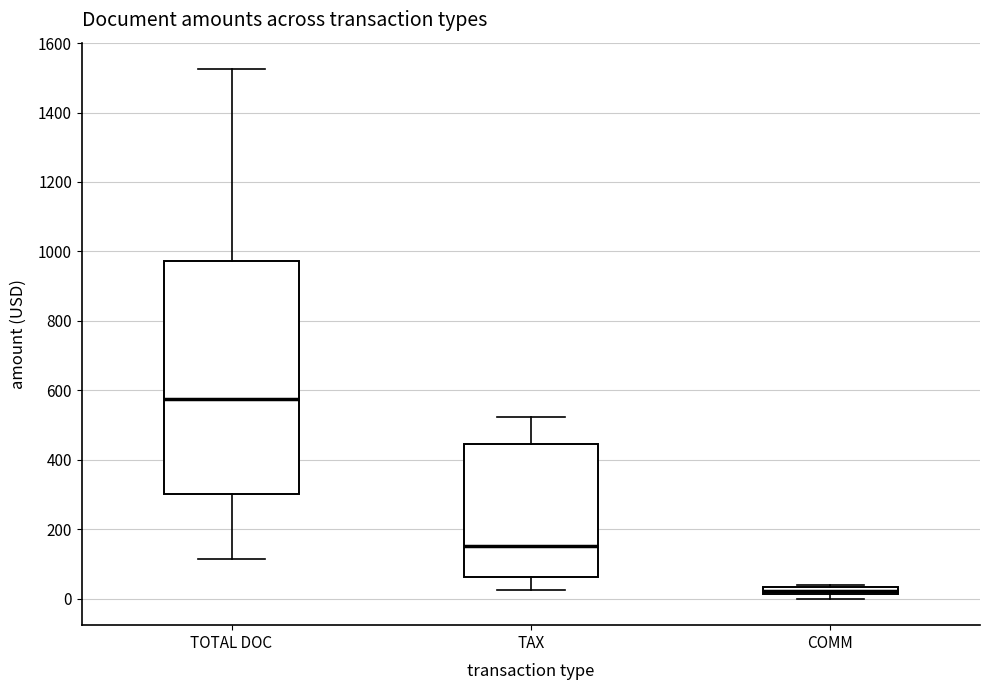

Which box has the lowest median line?

COMM